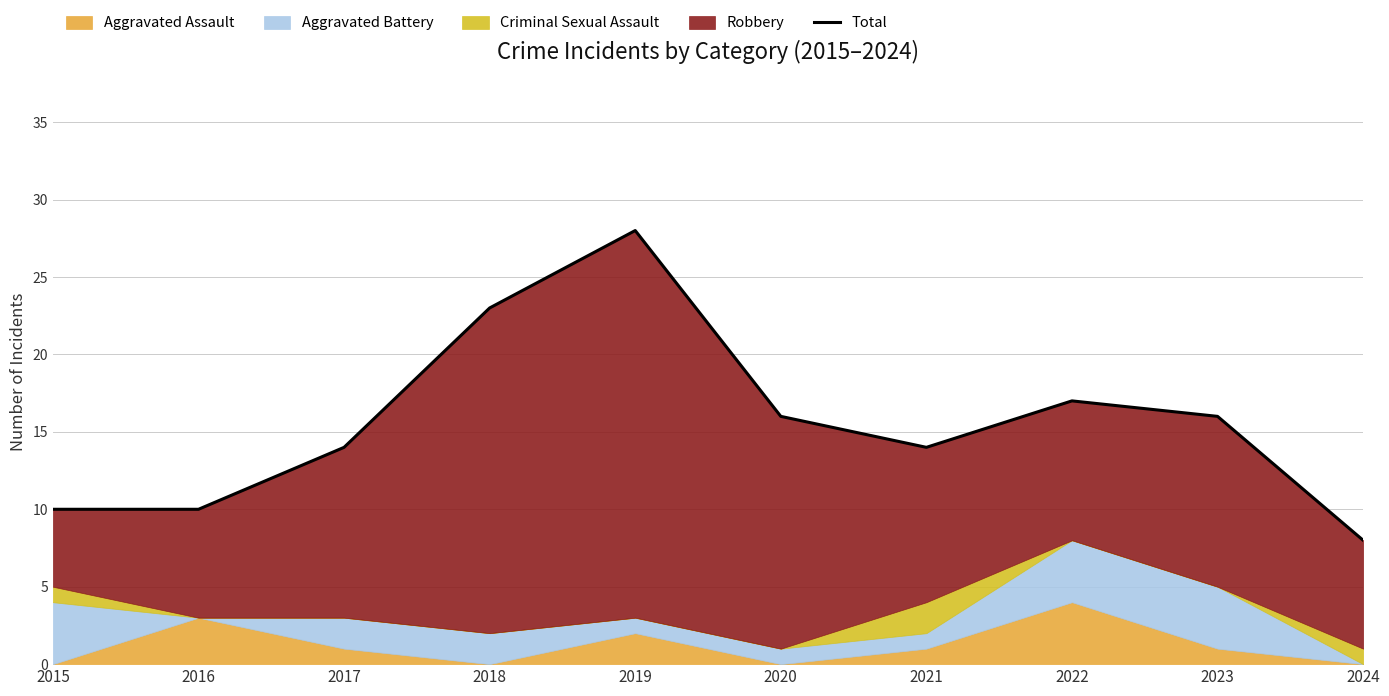

What is the ratio of the value at 2023 to the value at 2024?

2.0